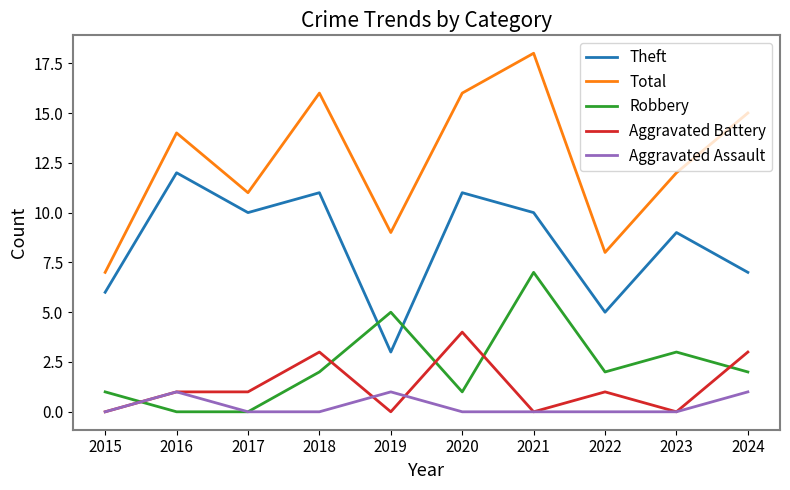

Does the chart display data point markers on the line(s)?

No